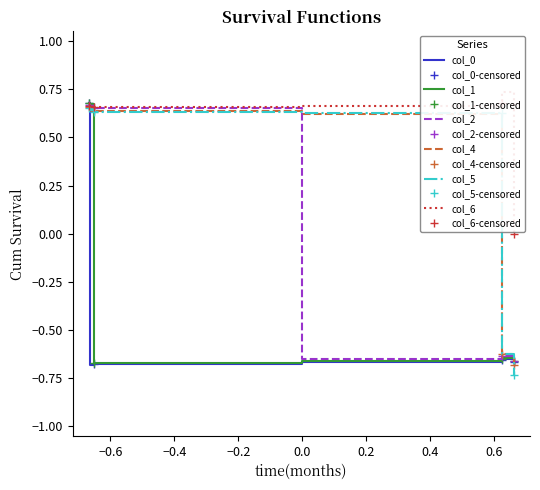

Which series ends up on top after the final intersection of col_0 and col_5?

col_0